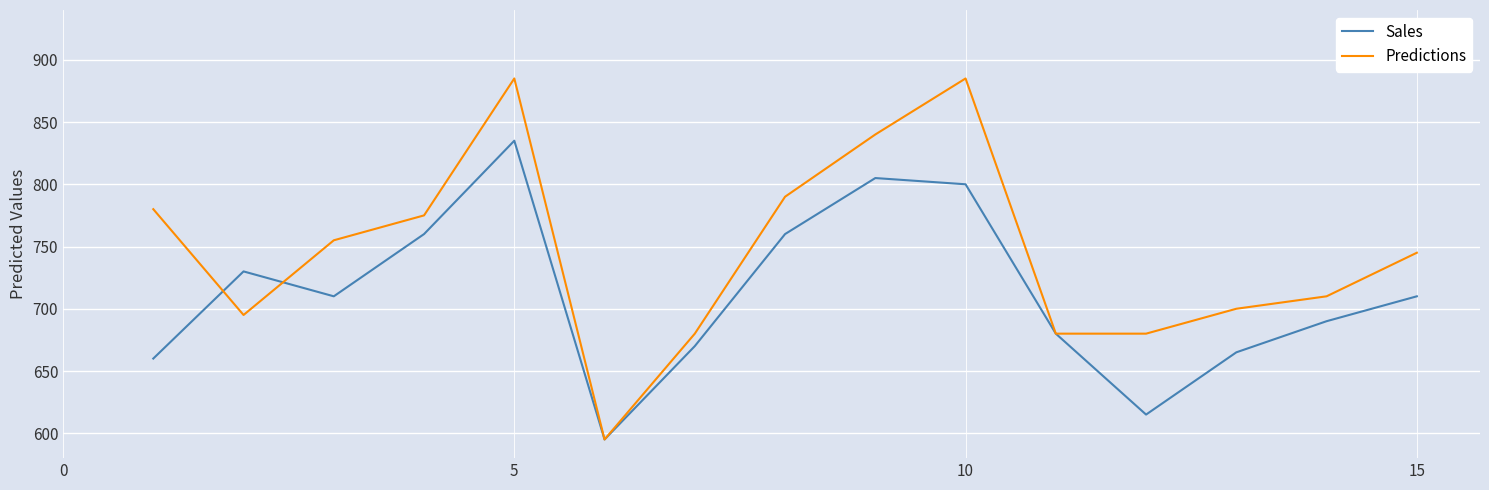

List the series in order of their peak value, highest first.

Predictions, Sales